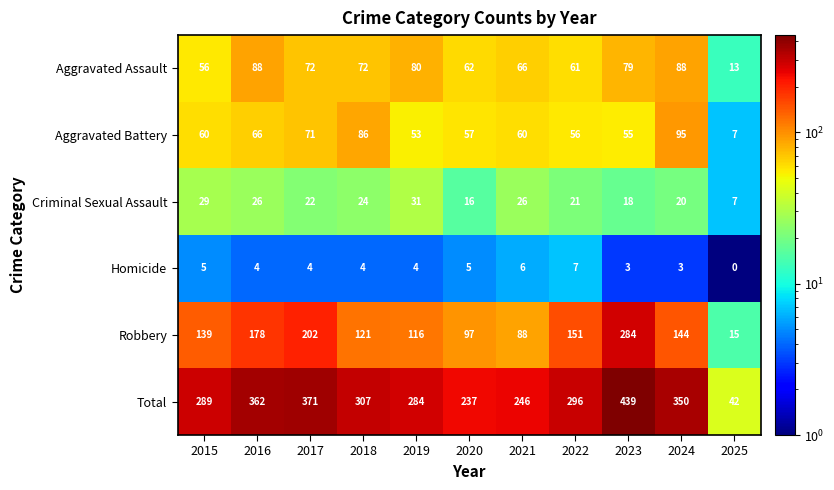

The value of Robbery at 2019 is 33. True or false?

False